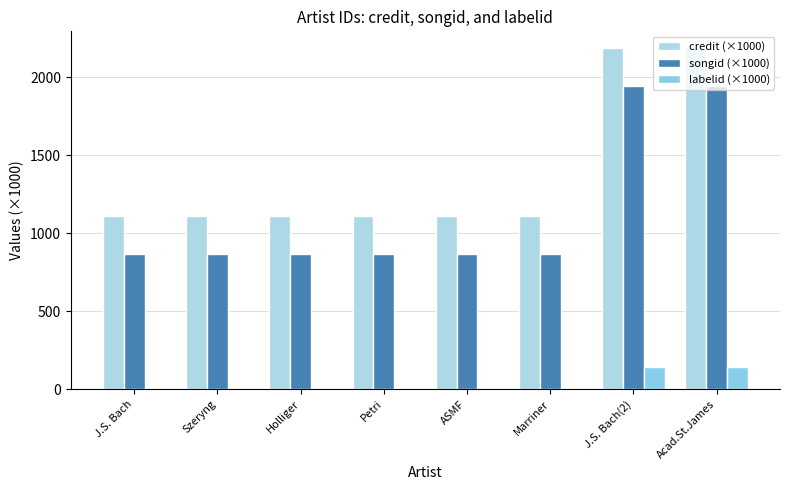

Which series changed the most between Petri and ASMF?

credit (×1000)